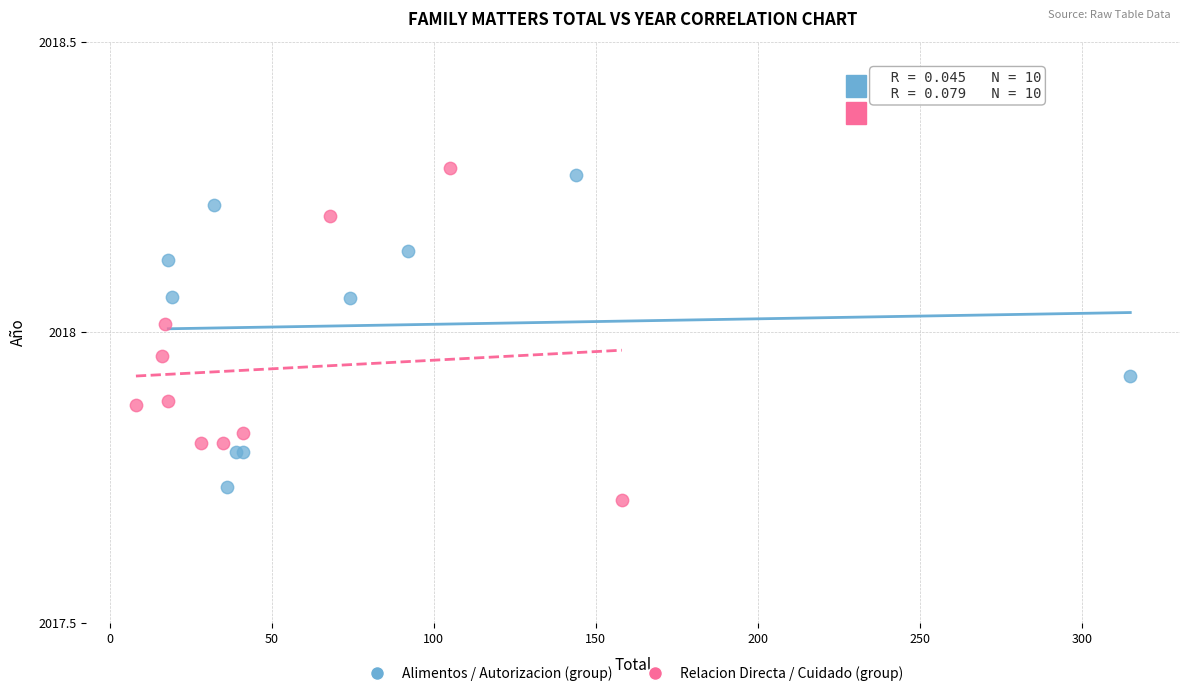

Which series contains the lowest Y value?

Relacion Directa / Cuidado (group)